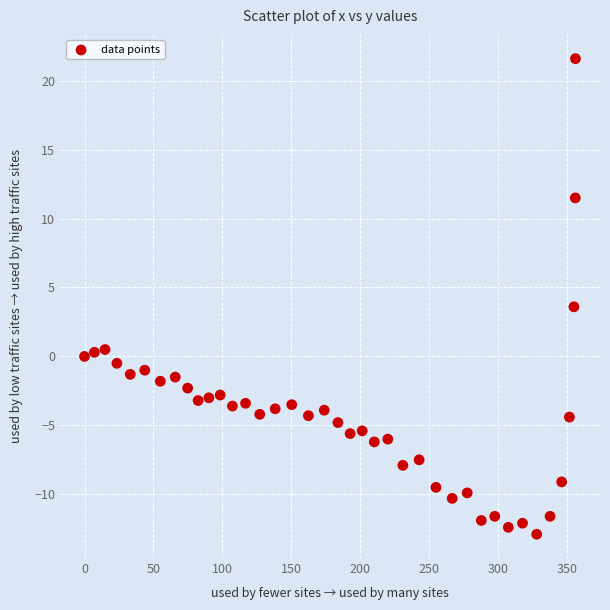

What is the range of X values (max minus min)?

356.1